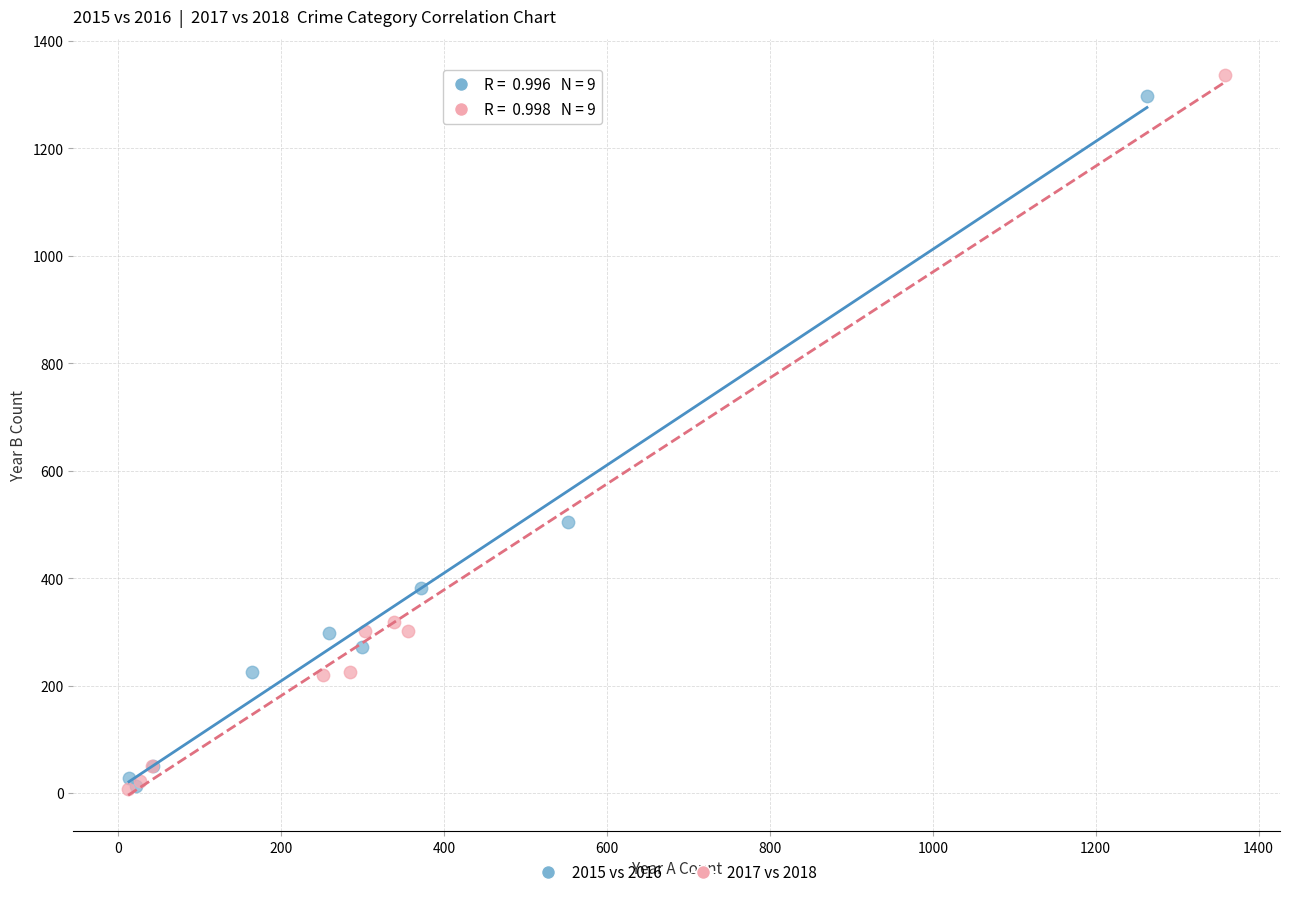

Which series has the largest Y range (max minus min)?

2017 vs 2018